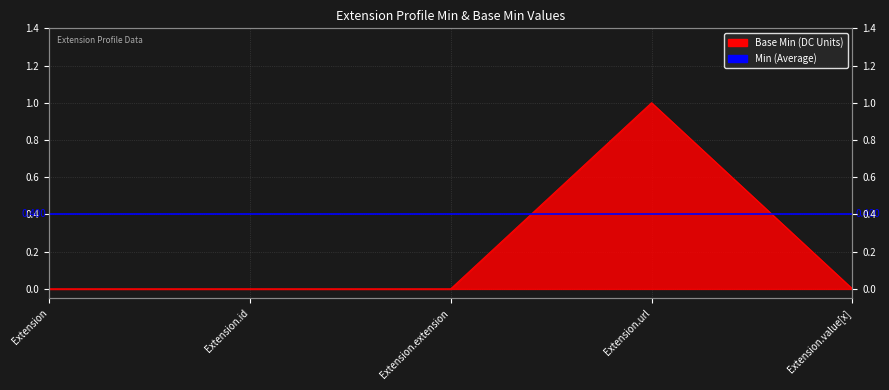

How many values are between 0 and 1?

5